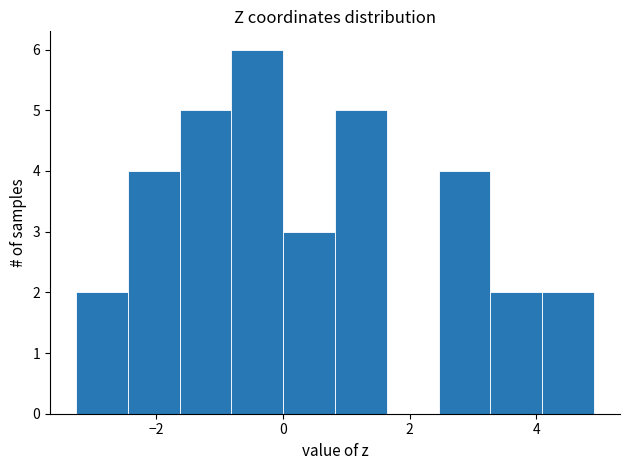

How tall is the bar that spans 3.2 to 4.0 on the x-axis? Neither the bar edges nor the heights are printed on the chart, so give them approximately, as read against the axes.

2